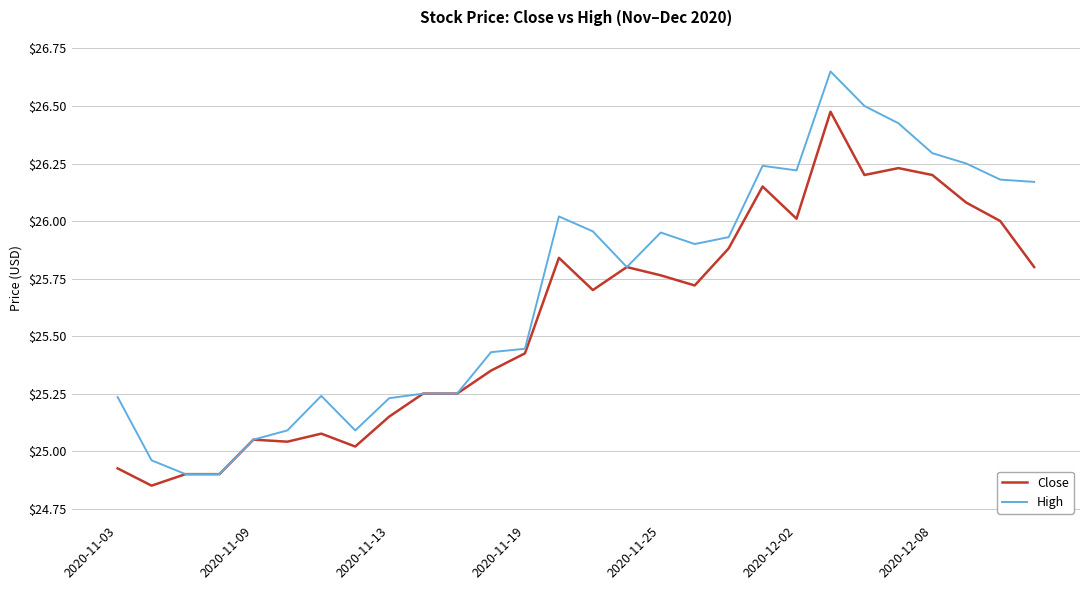

Which series has the largest total across all categories?

High